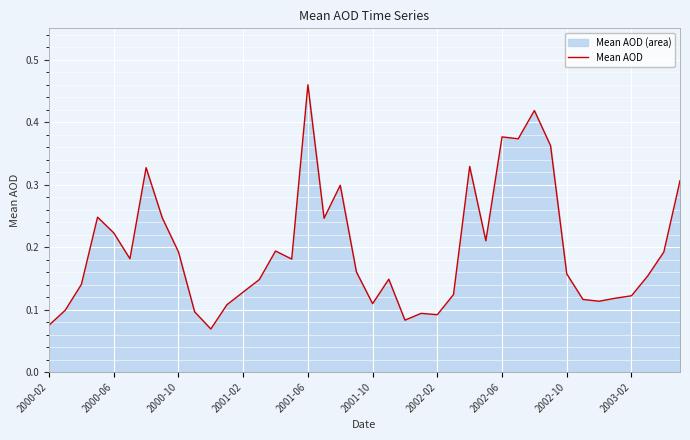

What position from the left is 31?

32